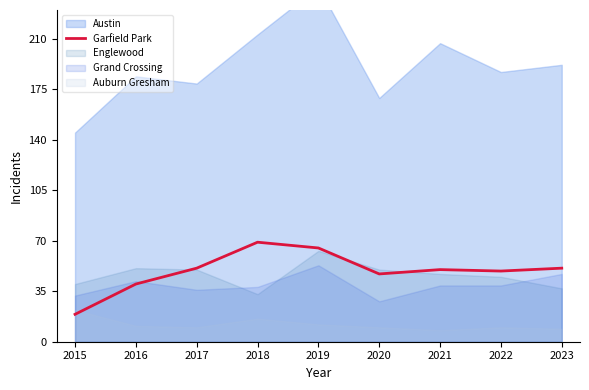

What is the difference between the maximum and second lowest values?

29